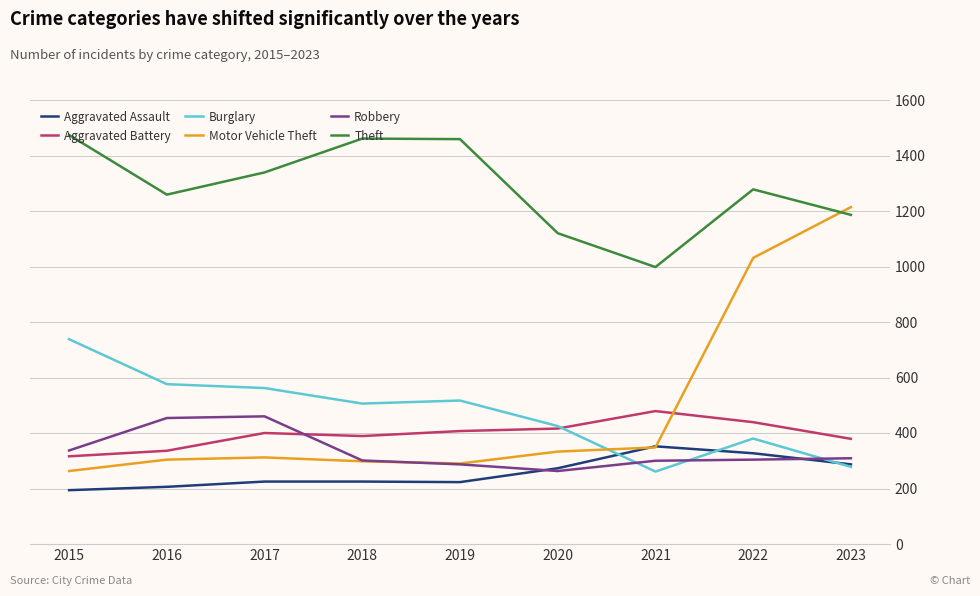

What is the difference between the Theft values at 2019 and 2018?

2